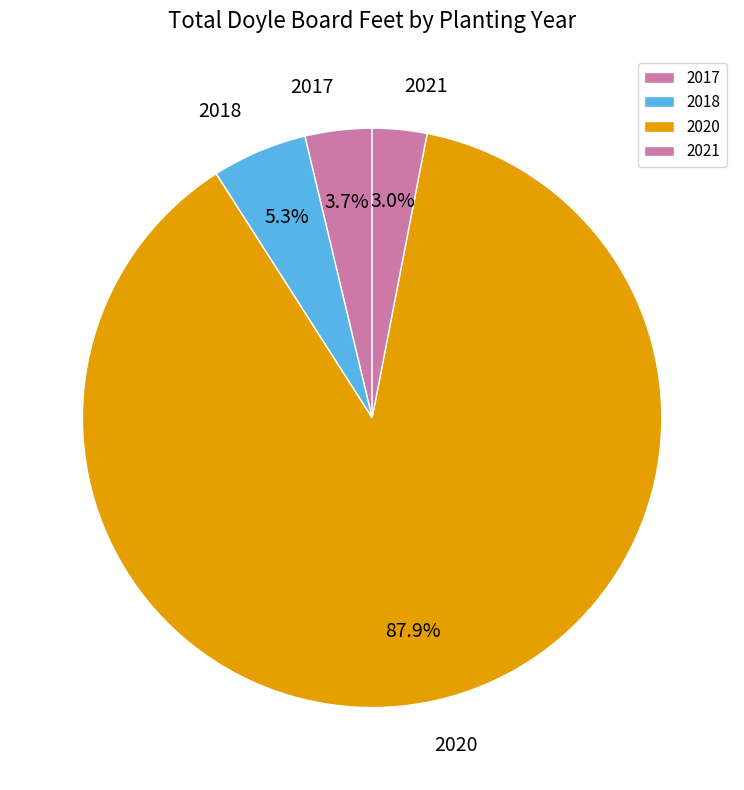

Rank the categories by value from lowest to highest.

2021, 2017, 2018, 2020